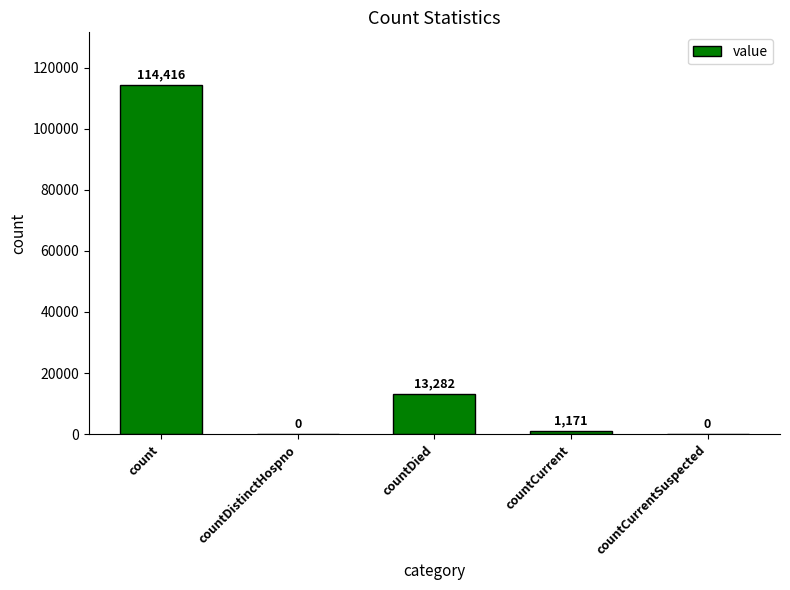

Reading left to right, what are all the values shown in this chart?

114416	0	13282	1171	0